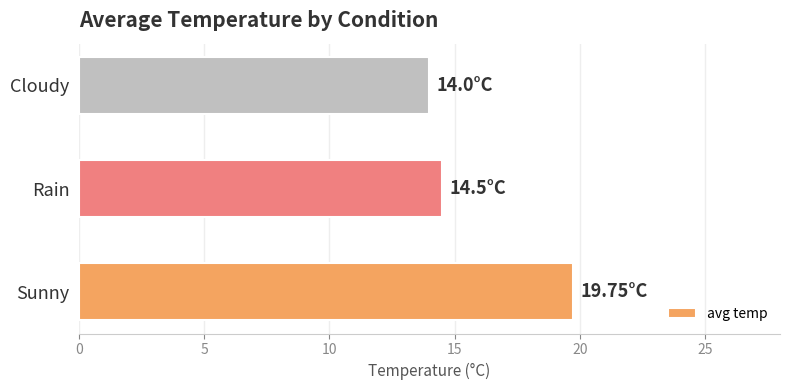

Rank the categories by value from highest to lowest.

Sunny, Rain, Cloudy